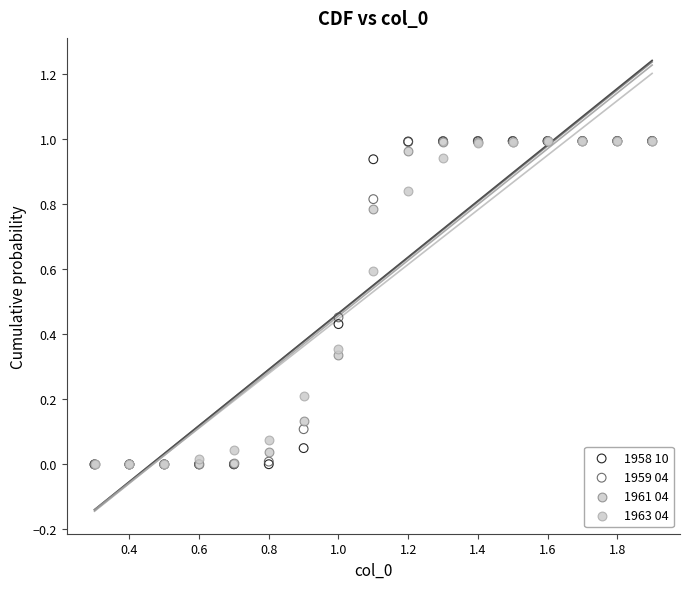

Which series has the widest spread of Y values?

1959 04